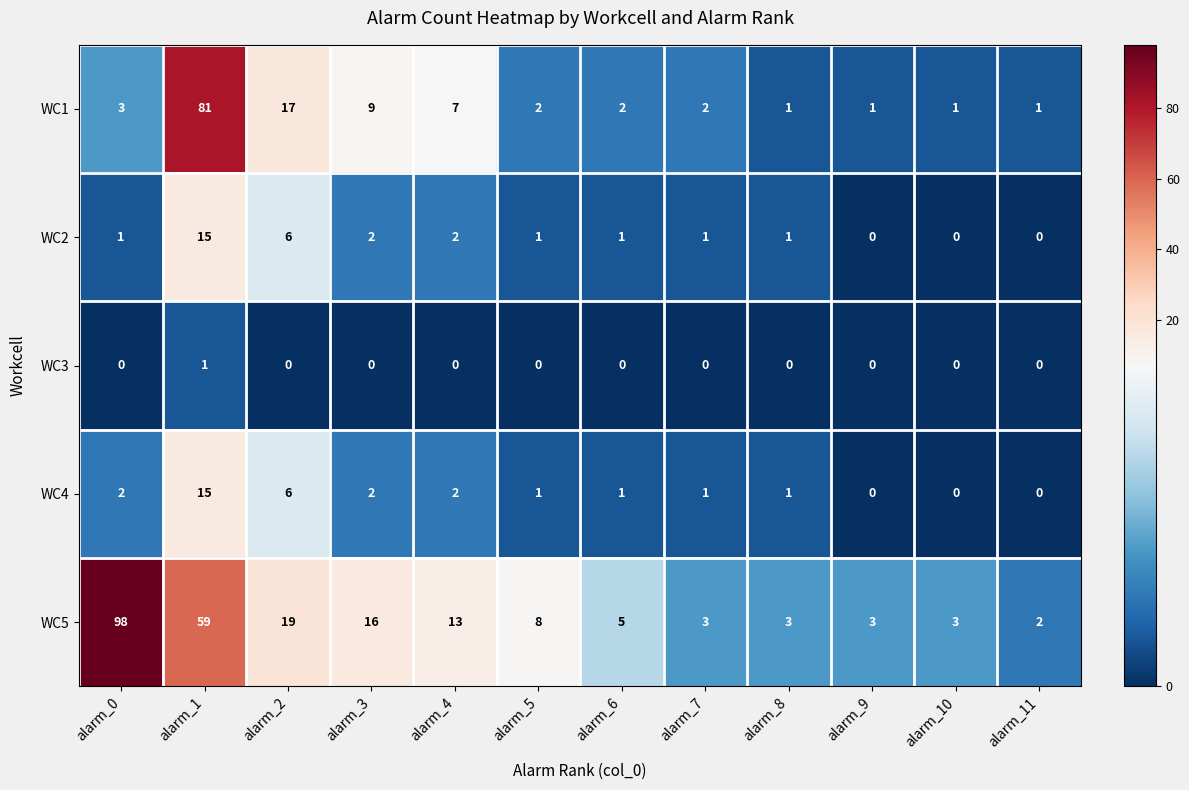

At which label does WC5 first exceed 8?

alarm_0